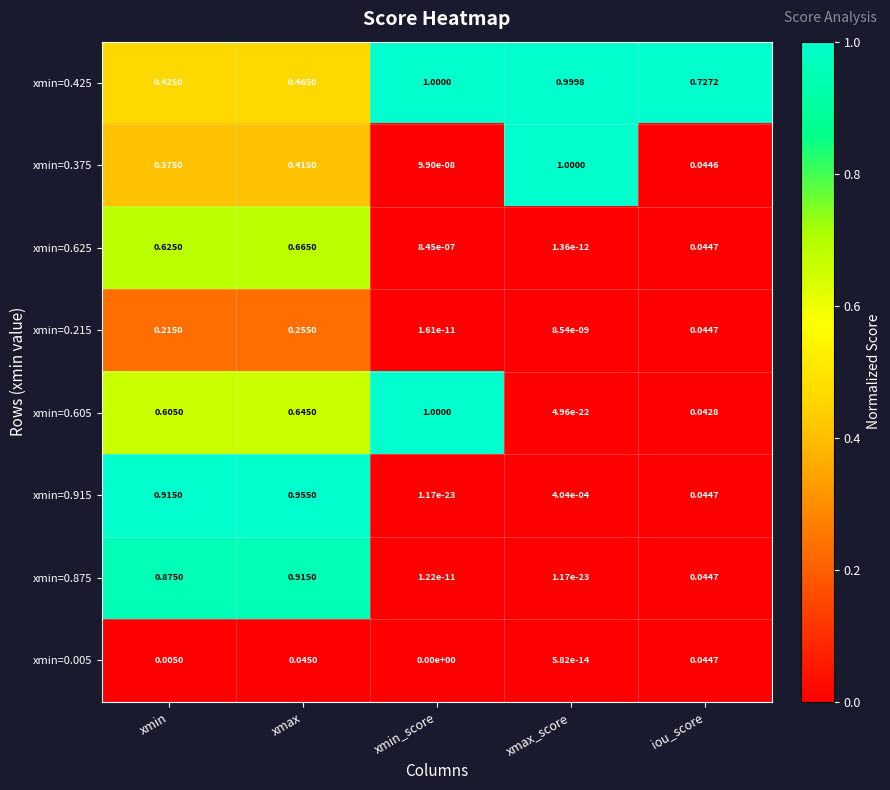

Which category has the highest value in the xmin=0.605 series?

xmin_score